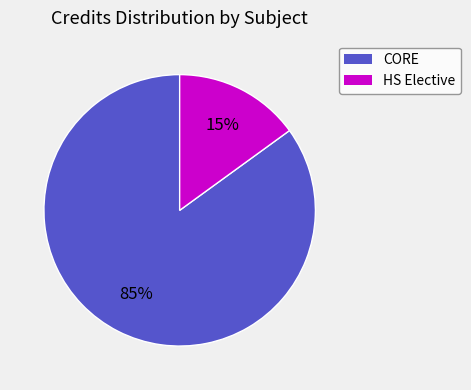

To the nearest percent, what is the difference between the largest and smallest slice percentages?

70%